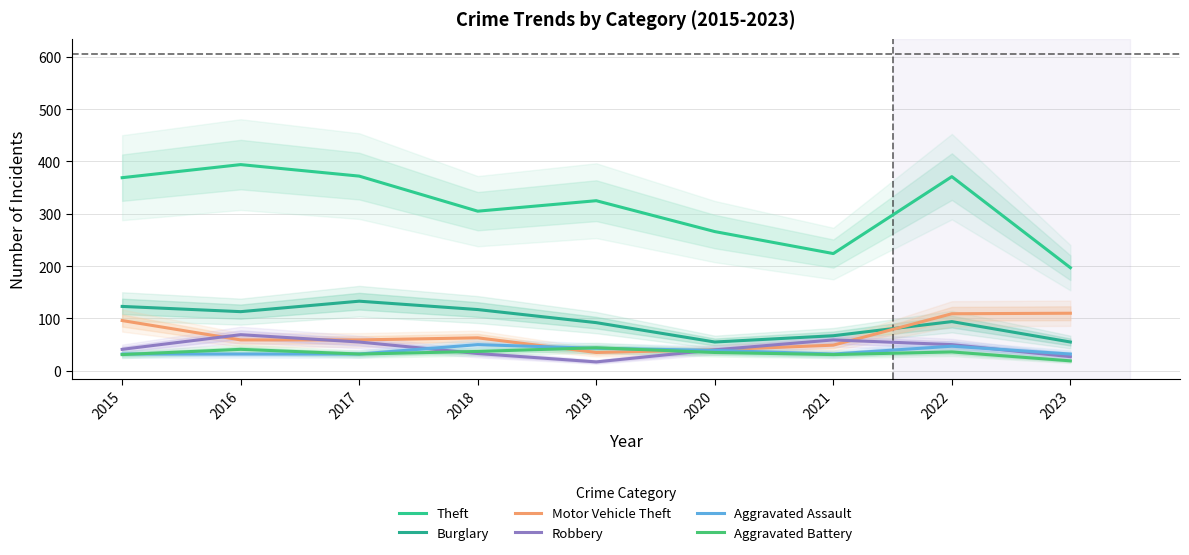

Rank the series by their maximum value, from highest to lowest.

Theft, Burglary, Motor Vehicle Theft, Robbery, Aggravated Assault, Aggravated Battery